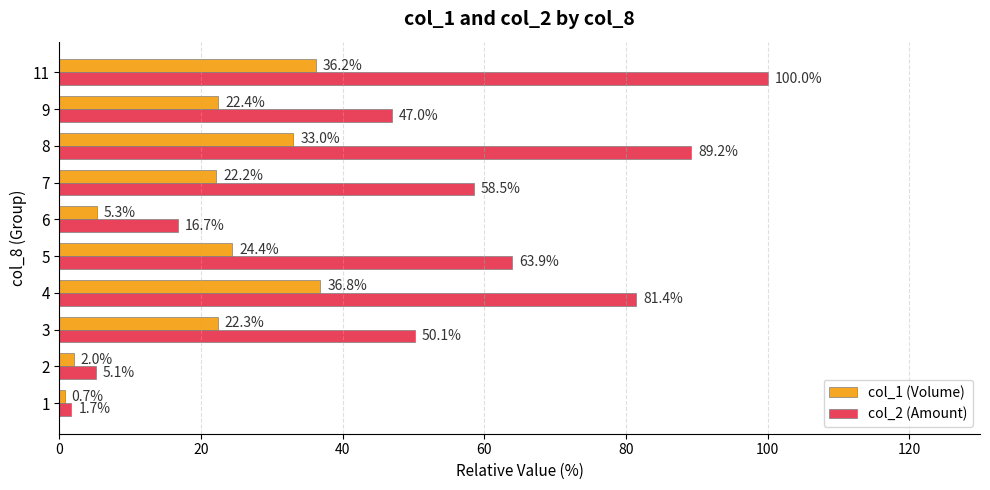

Where is col_1 (Volume) nearest to the value 18?

7